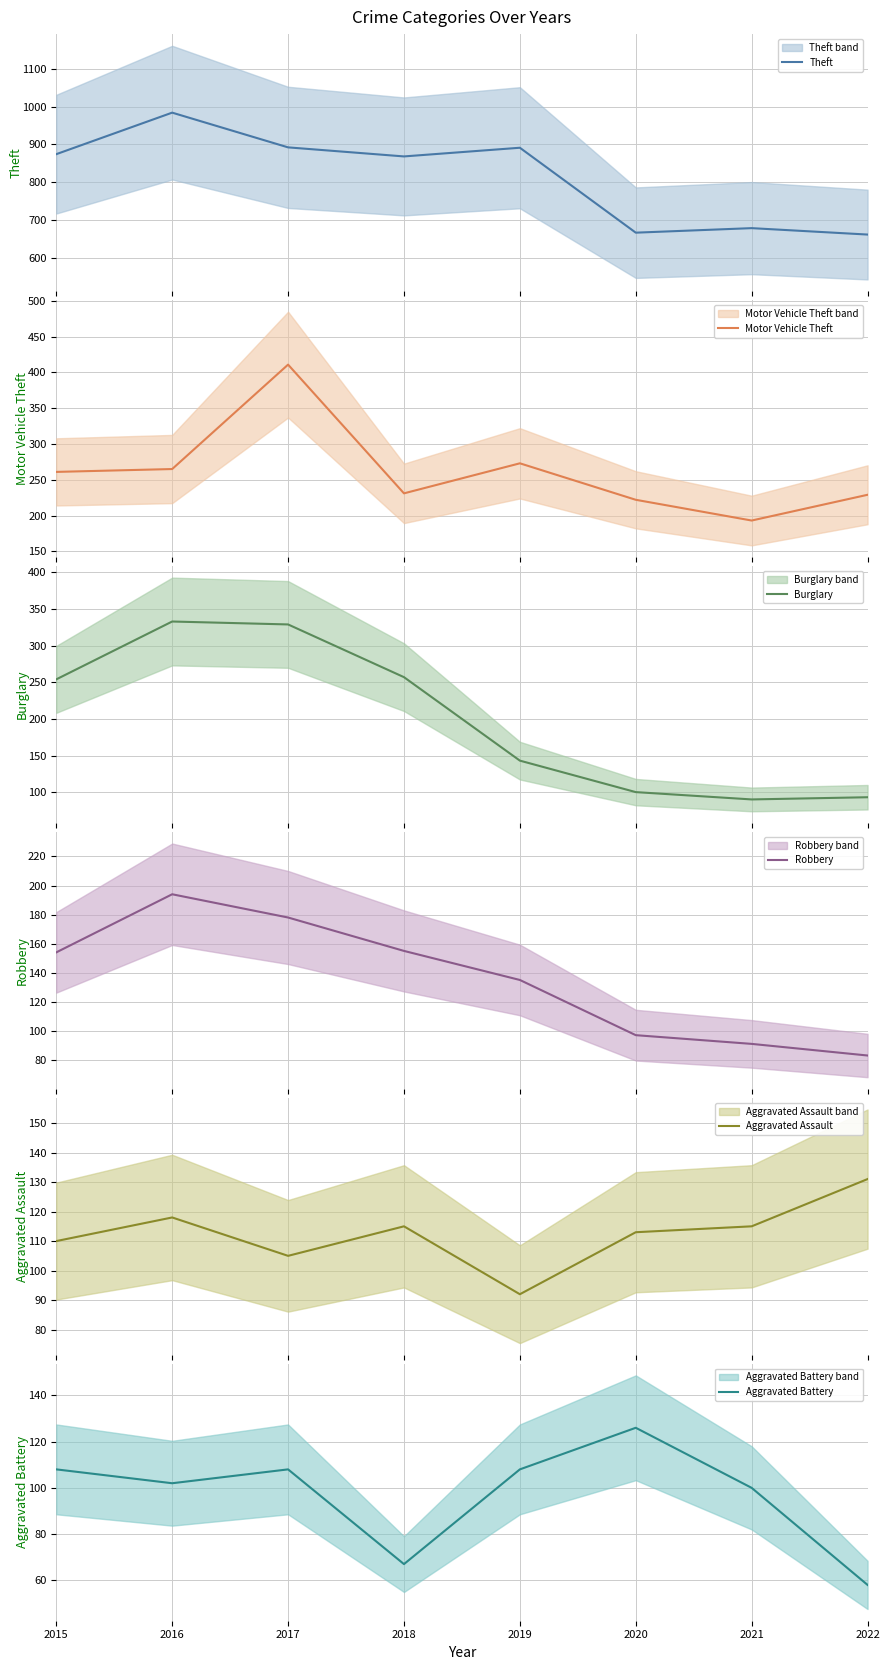

How many data points does each series have?

8